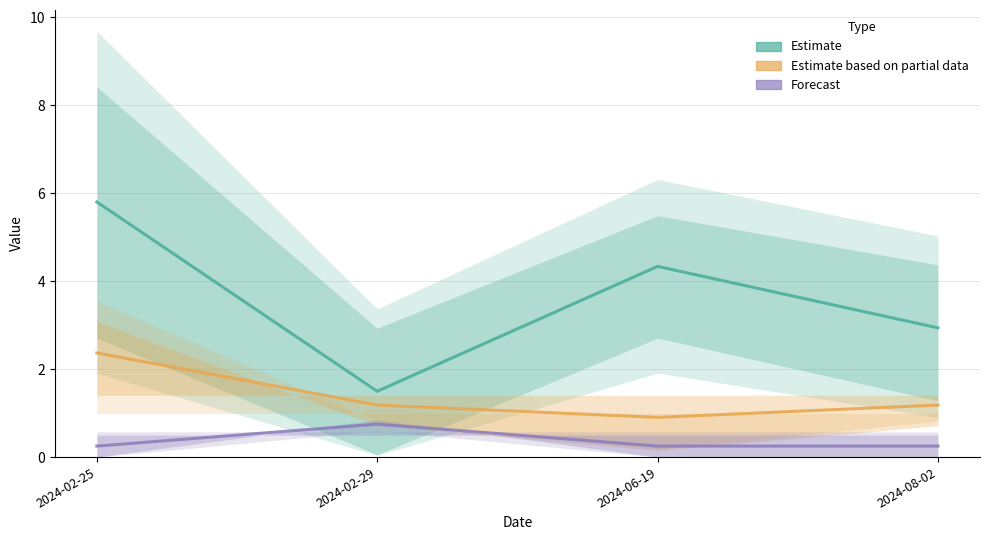

True or false: Forecast has a value of 0.4 at 2024-06-19.

False